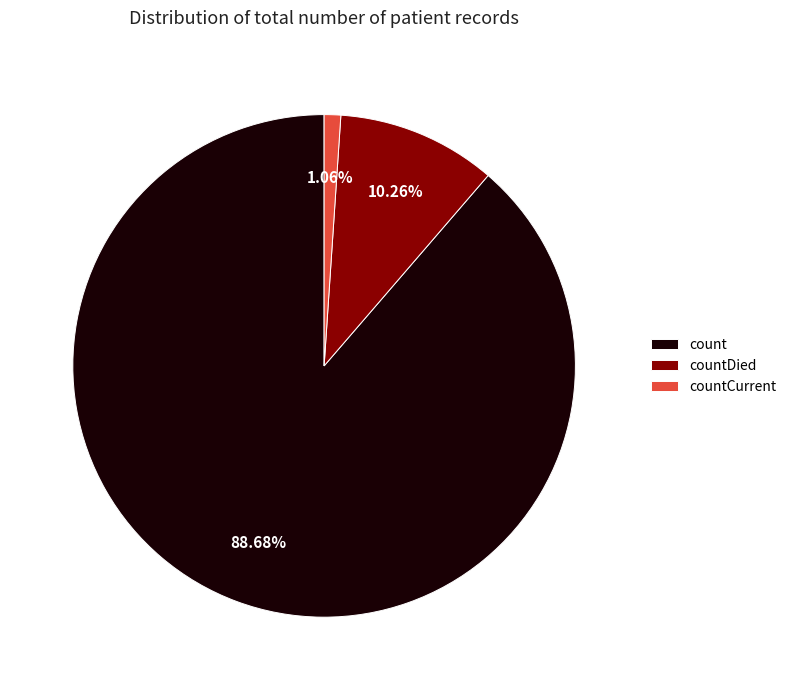

Rank the categories by value from highest to lowest.

count, countDied, countCurrent